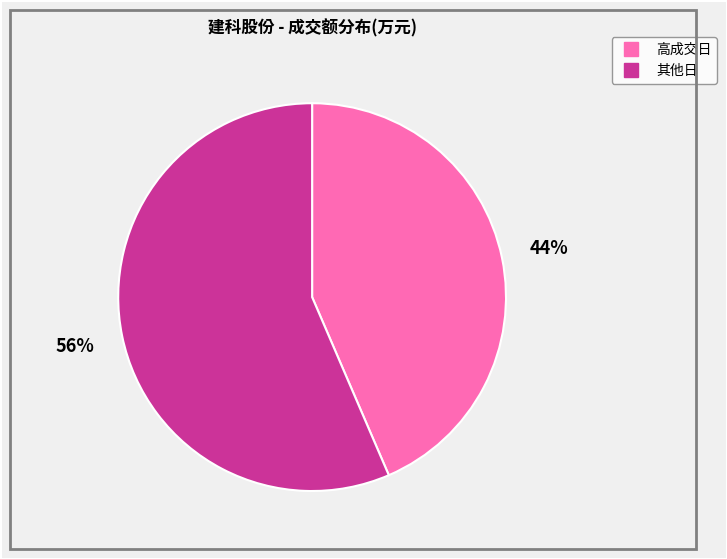

Is there any slice that represents more than half of the pie?

Yes